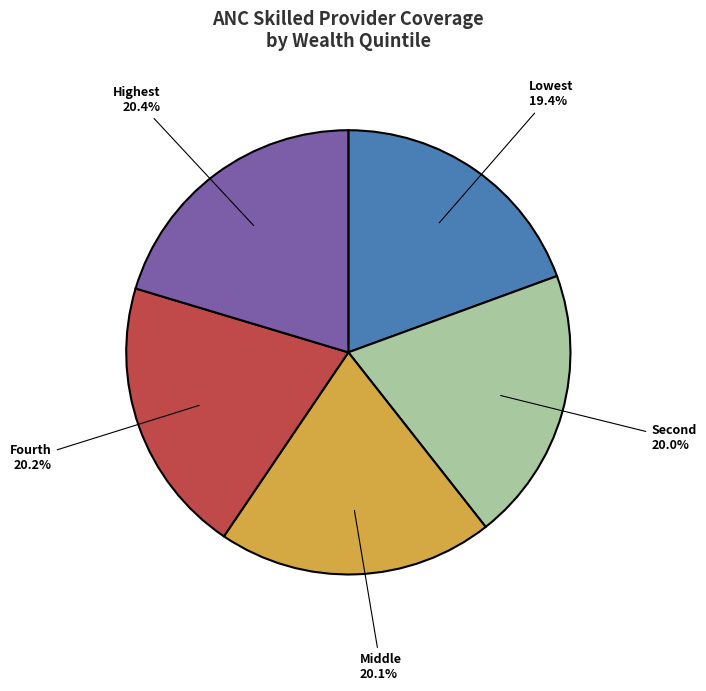

Is there any slice that represents more than half of the pie?

No